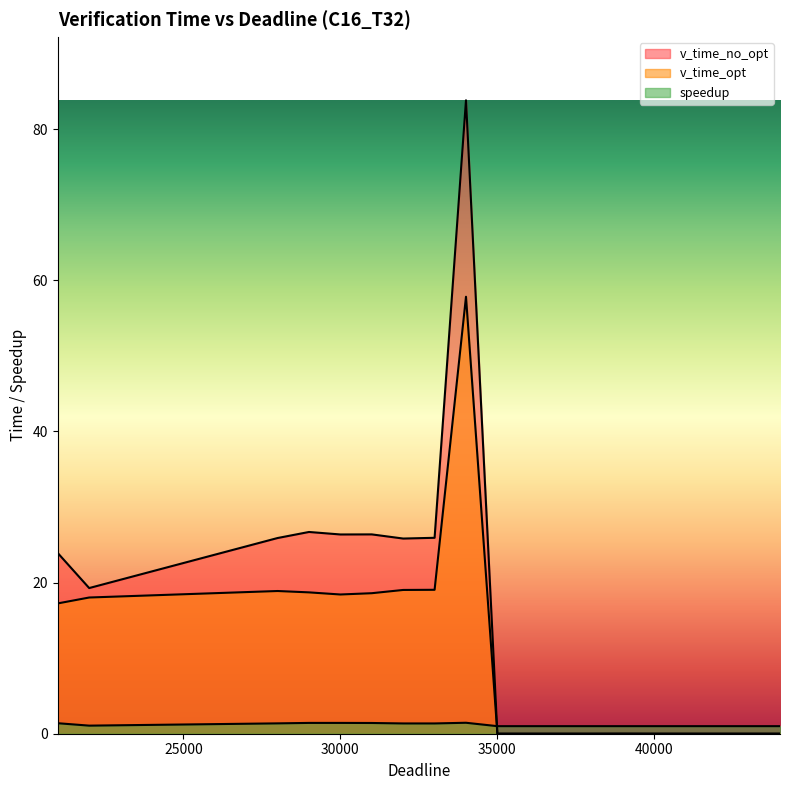

Between 41000 and 44000, which series saw the biggest shift?

v_time_no_opt